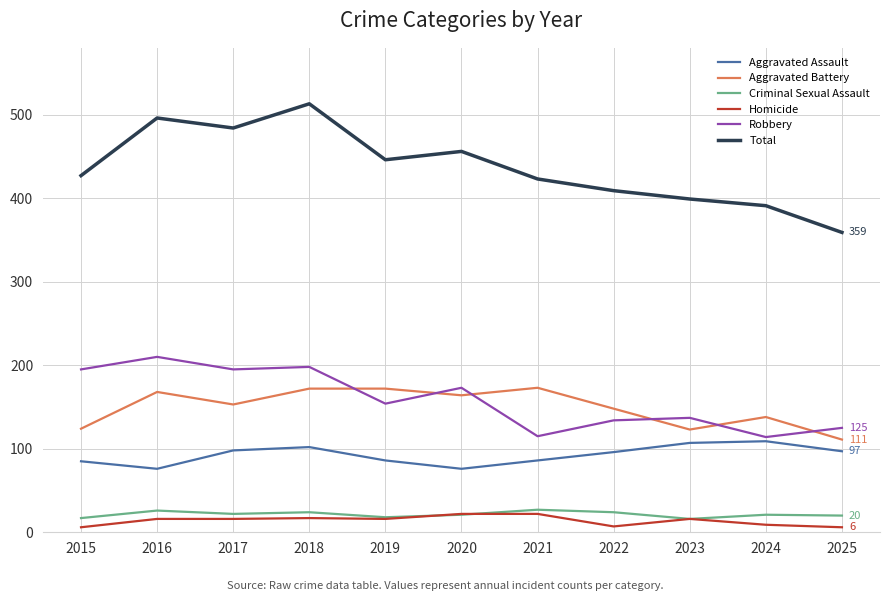

What is the difference between the maximum and minimum values in the Robbery series?

96